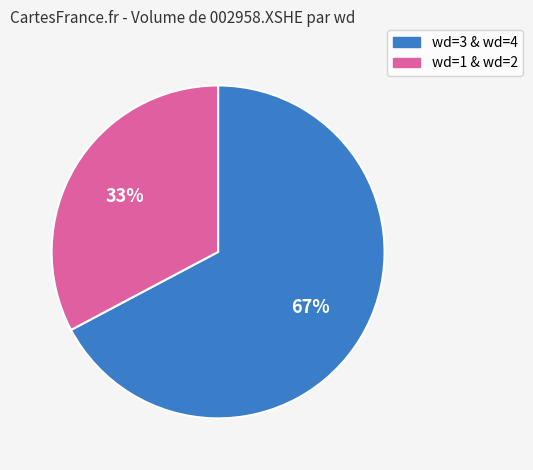

Is there any slice that represents more than half of the pie?

Yes